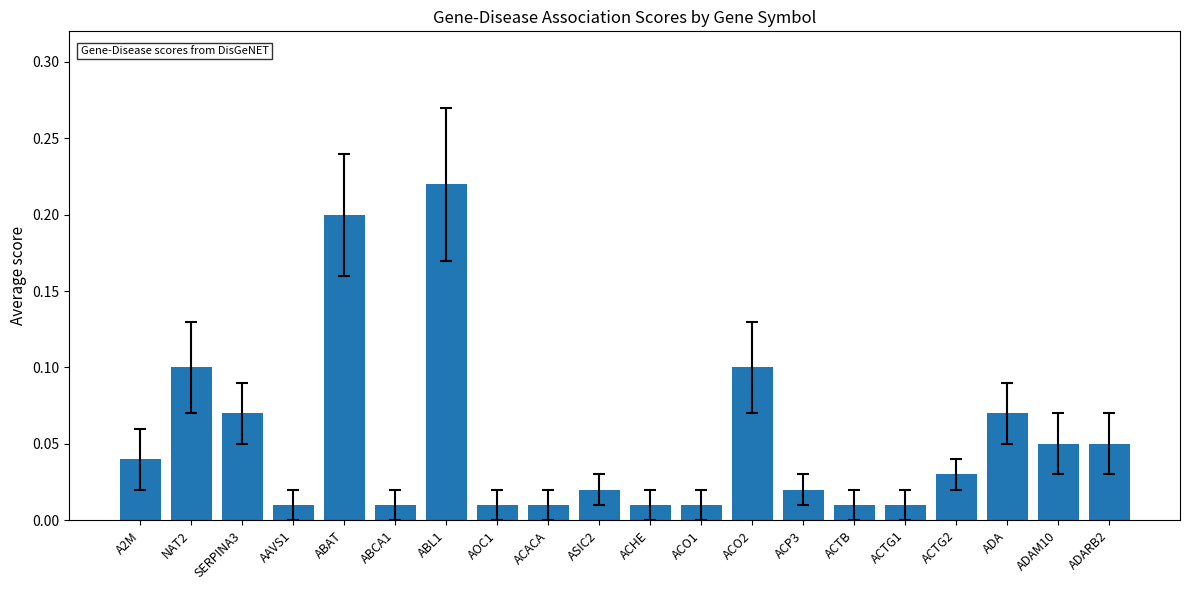

Between SERPINA3 and AOC1, which is larger?

SERPINA3